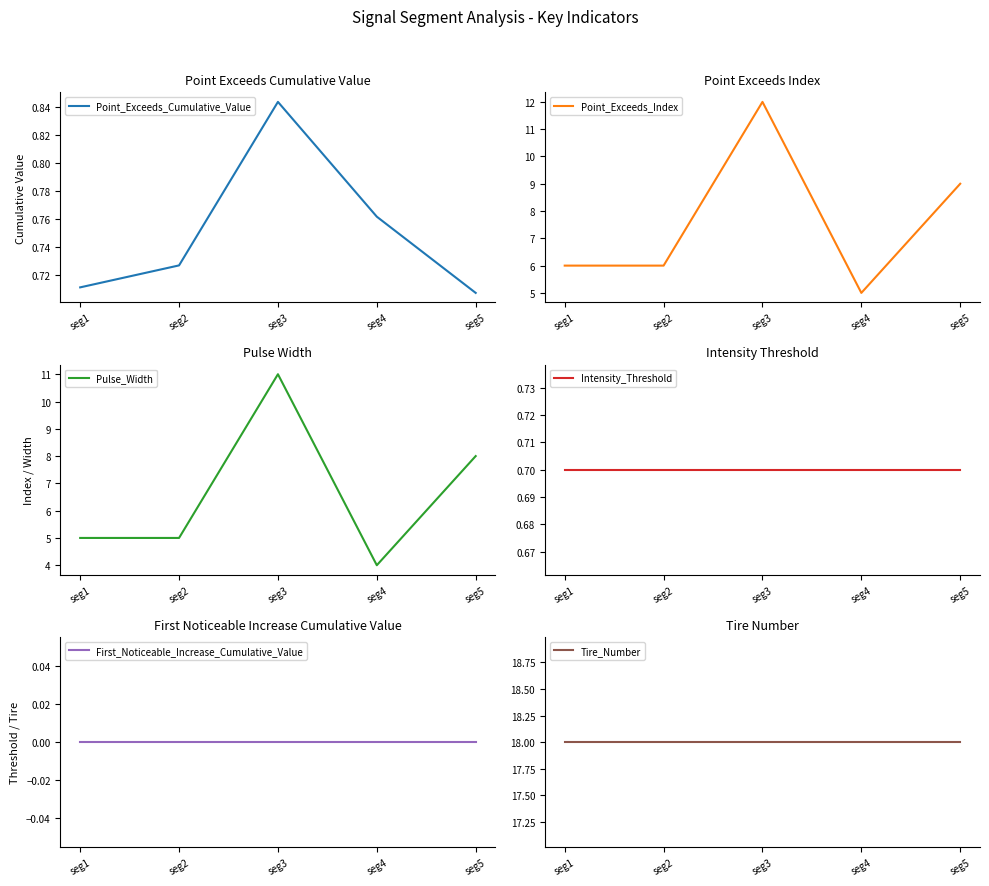

What is the difference between the highest and lowest values at seg3?

18.0